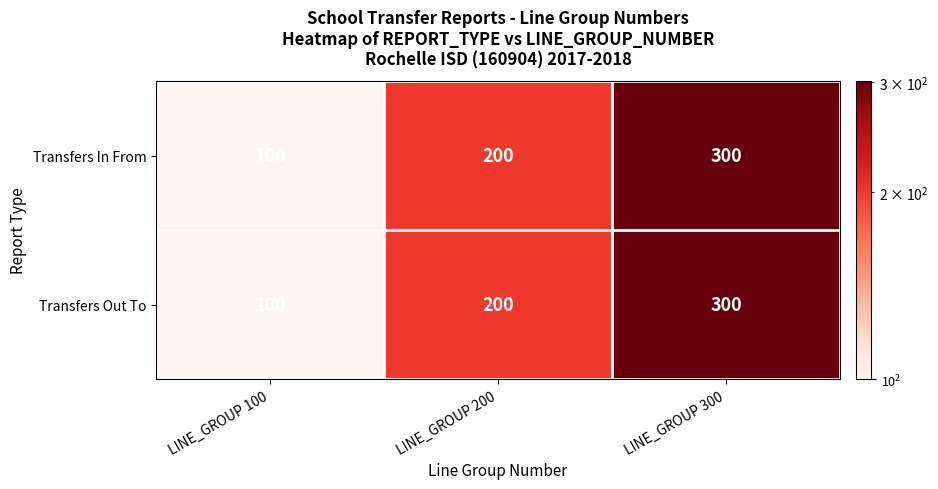

Reading left to right, extract all data points from this chart.

Transfers In From: 100	200	300
Transfers Out To: 100	200	300